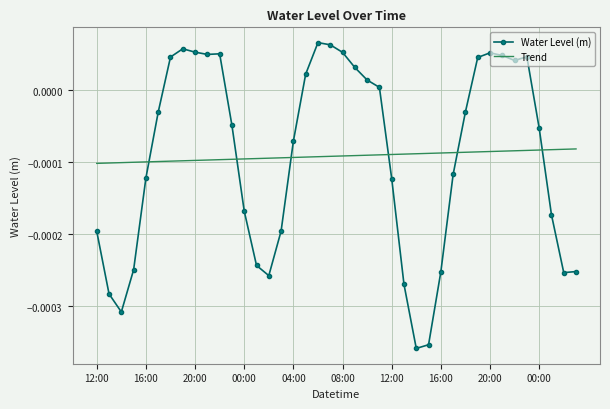

Which series ends up on top after the final intersection of Water Level (m) and Trend?

Trend